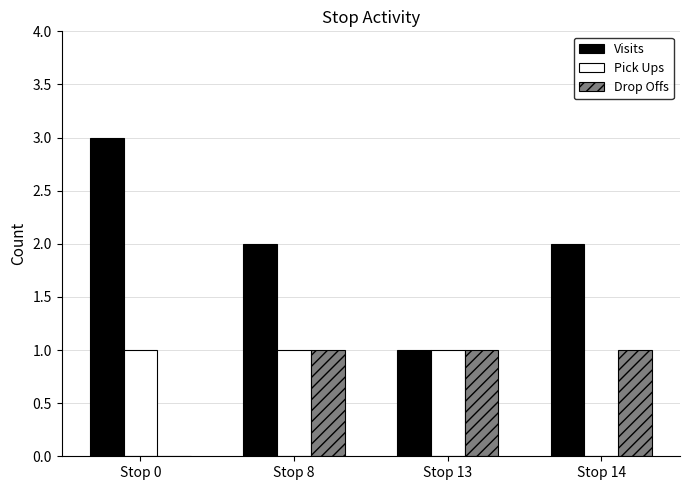

How many groups of bars are there?

4